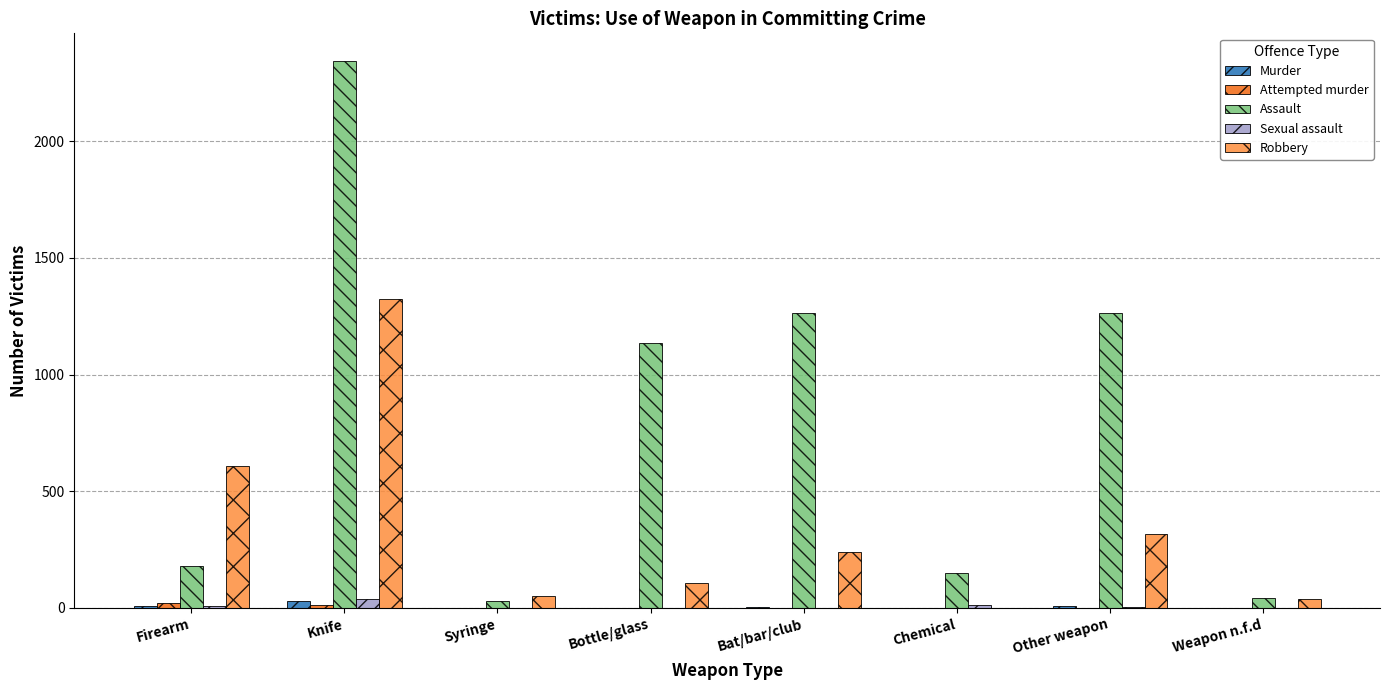

How many positive values does the Robbery series have?

7